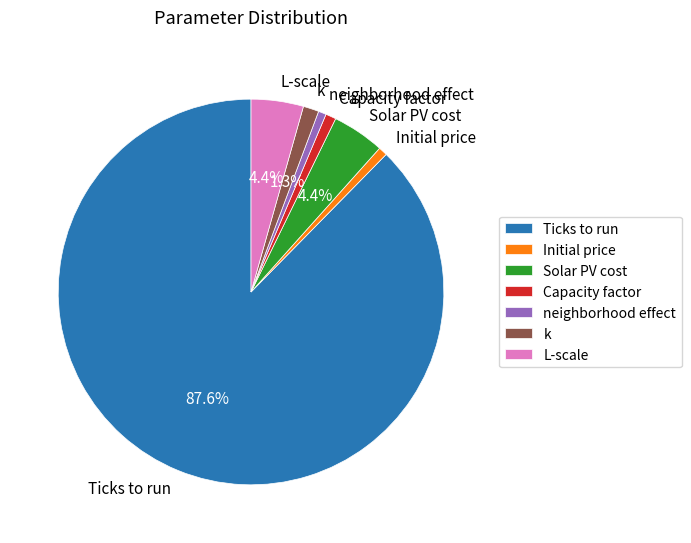

Between L-scale and k, which is larger?

L-scale